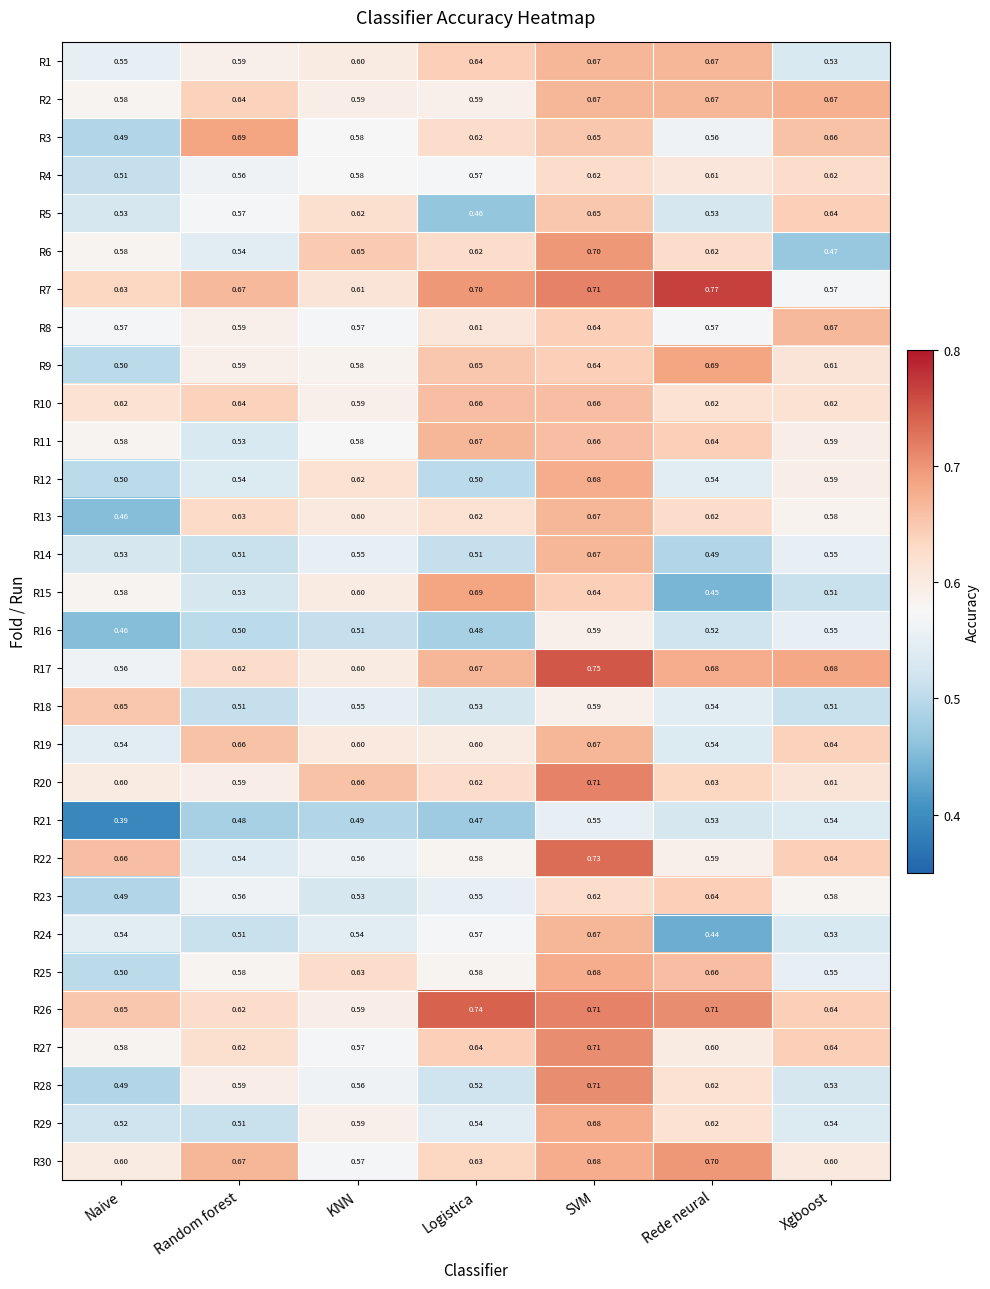

Where is R5 nearest to the value 0?

Logistica